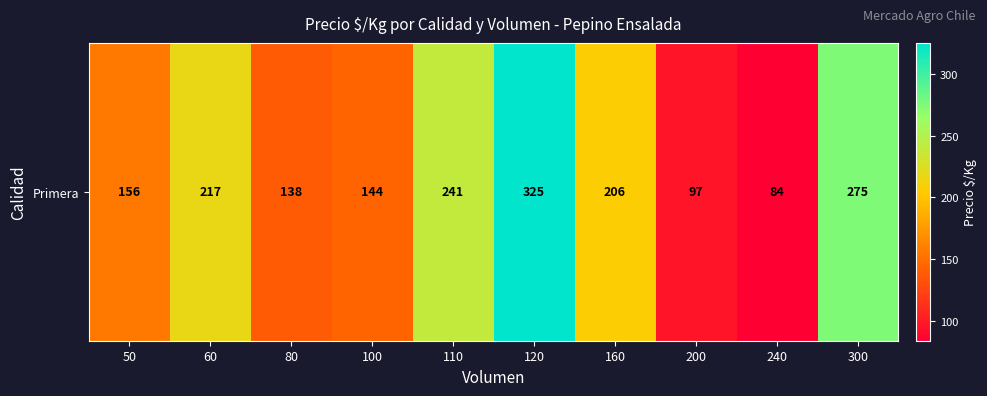

Is it true that the value at 240 is 84?

True